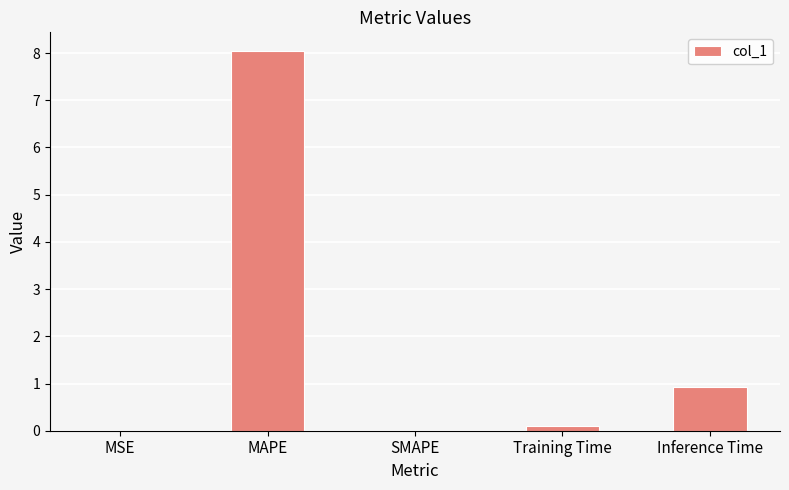

The chart shows a value of 4.2 at MAPE. True or false?

False